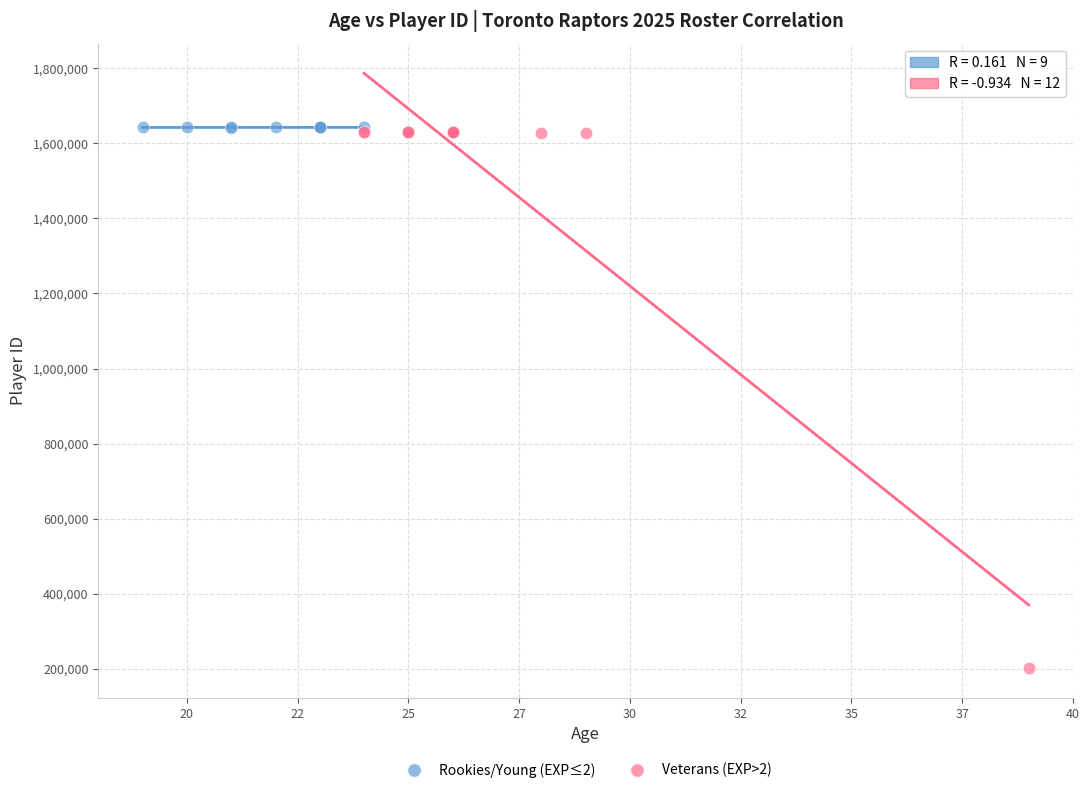

Which series has the widest spread of Y values?

Veterans (EXP>2)